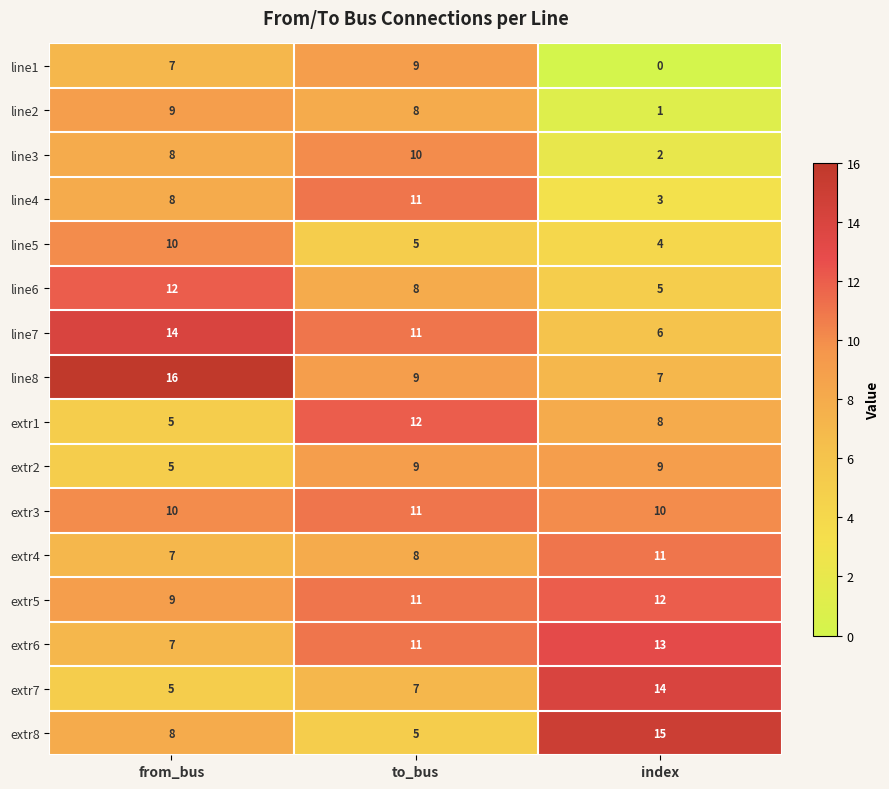

What is the sum of all extr6 values?

31